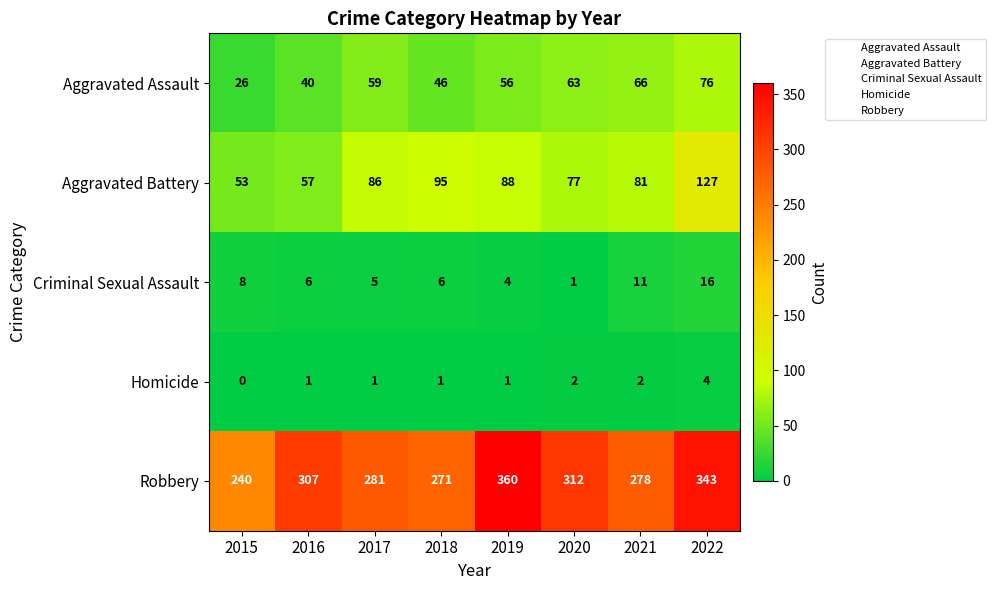

At how many categories does at least one series exceed 262?

7